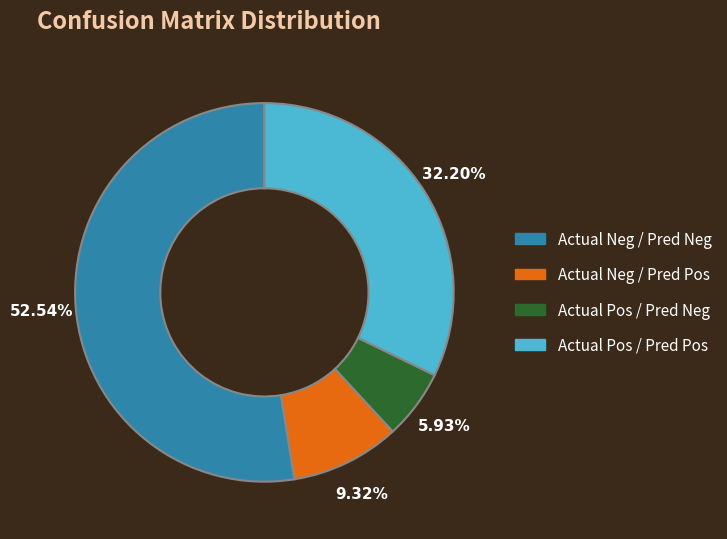

Which slice is the smallest?

Actual Pos / Pred Neg